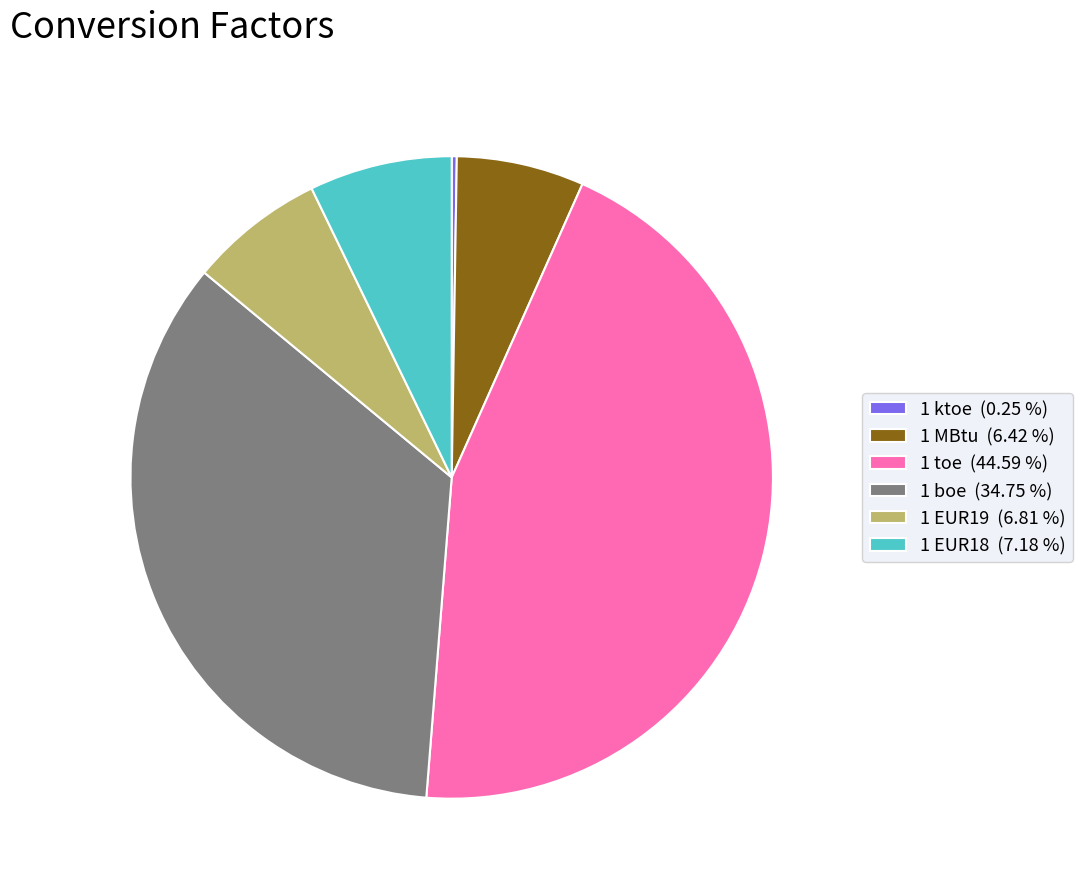

Is there a majority slice in this chart?

No